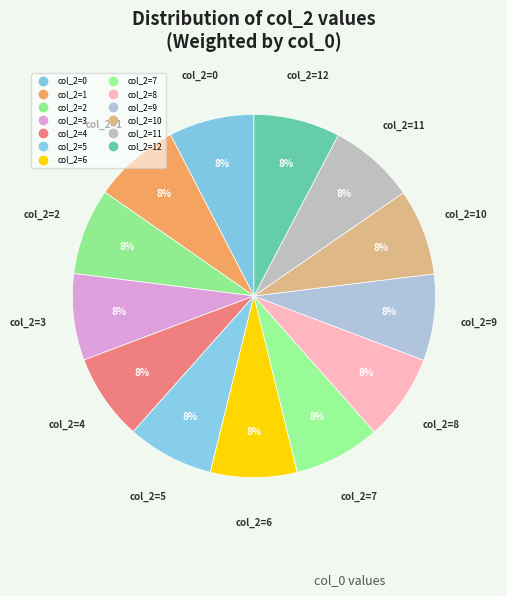

Which category has the biggest portion of the pie?

1